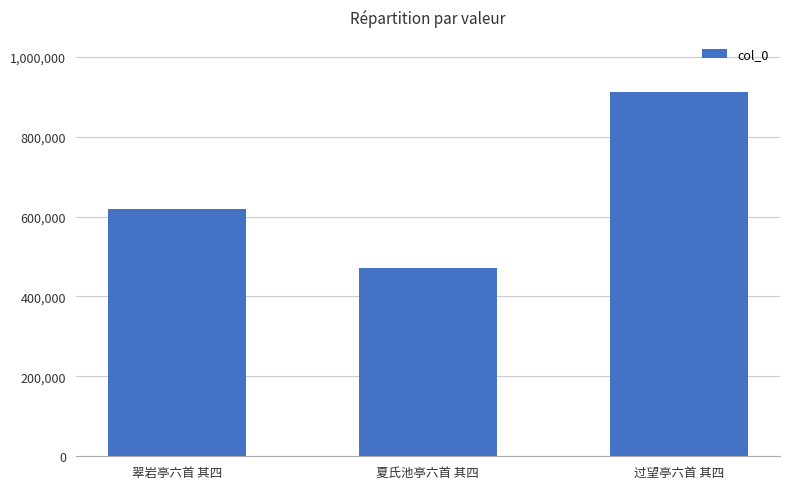

What is the ratio of the value at 夏氏池亭六首 其四 to the value at 翠岩亭六首 其四?

0.8